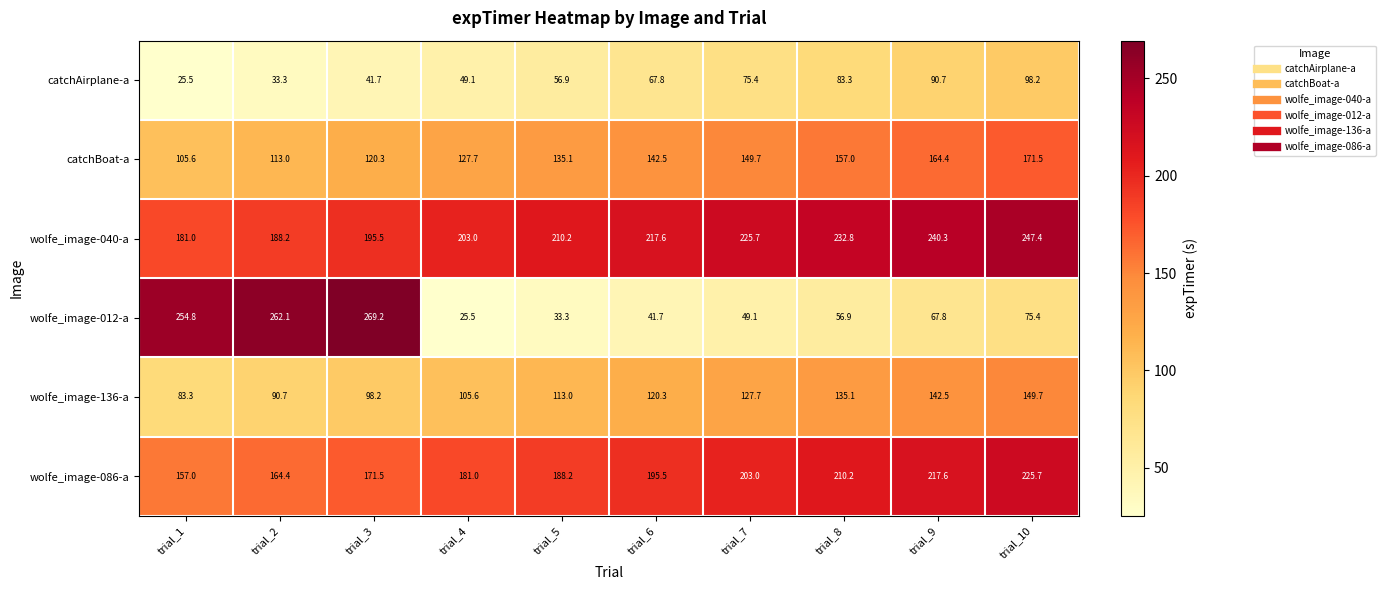

How many distinct data groups are displayed?

6